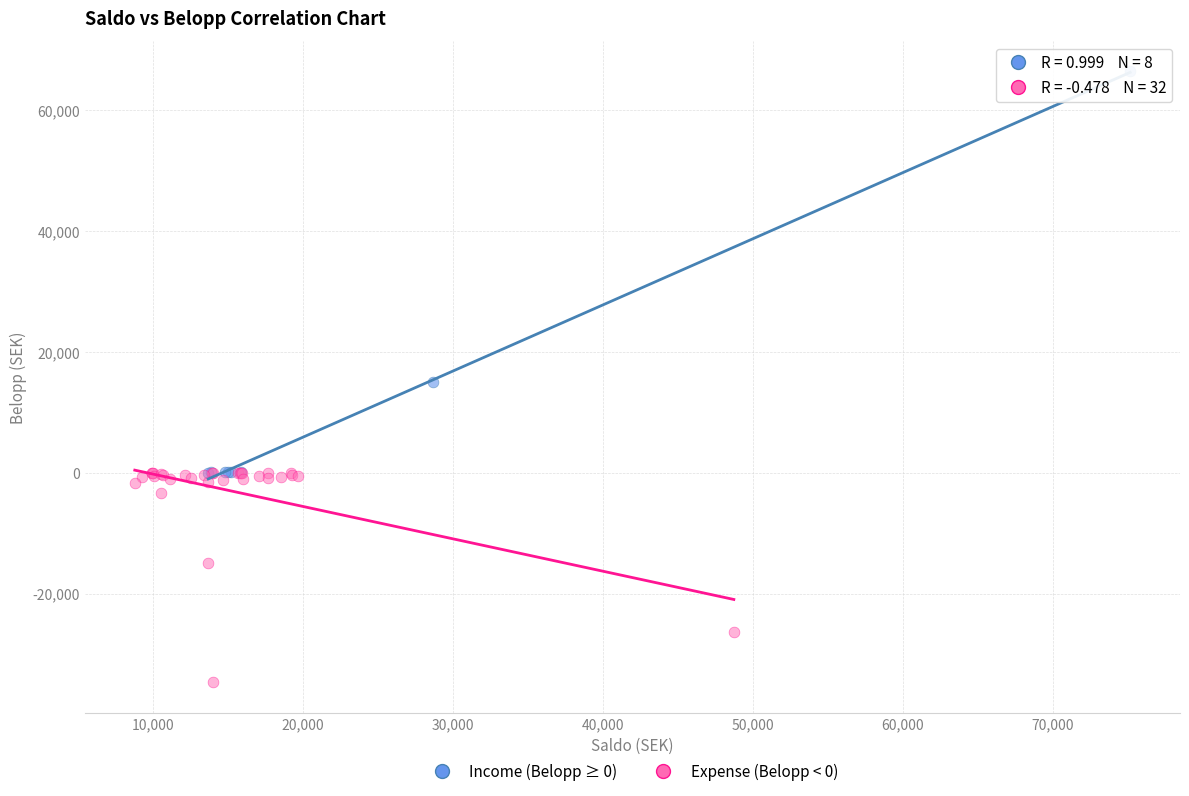

Which series has the widest spread of Y values?

Income (Belopp ≥ 0)